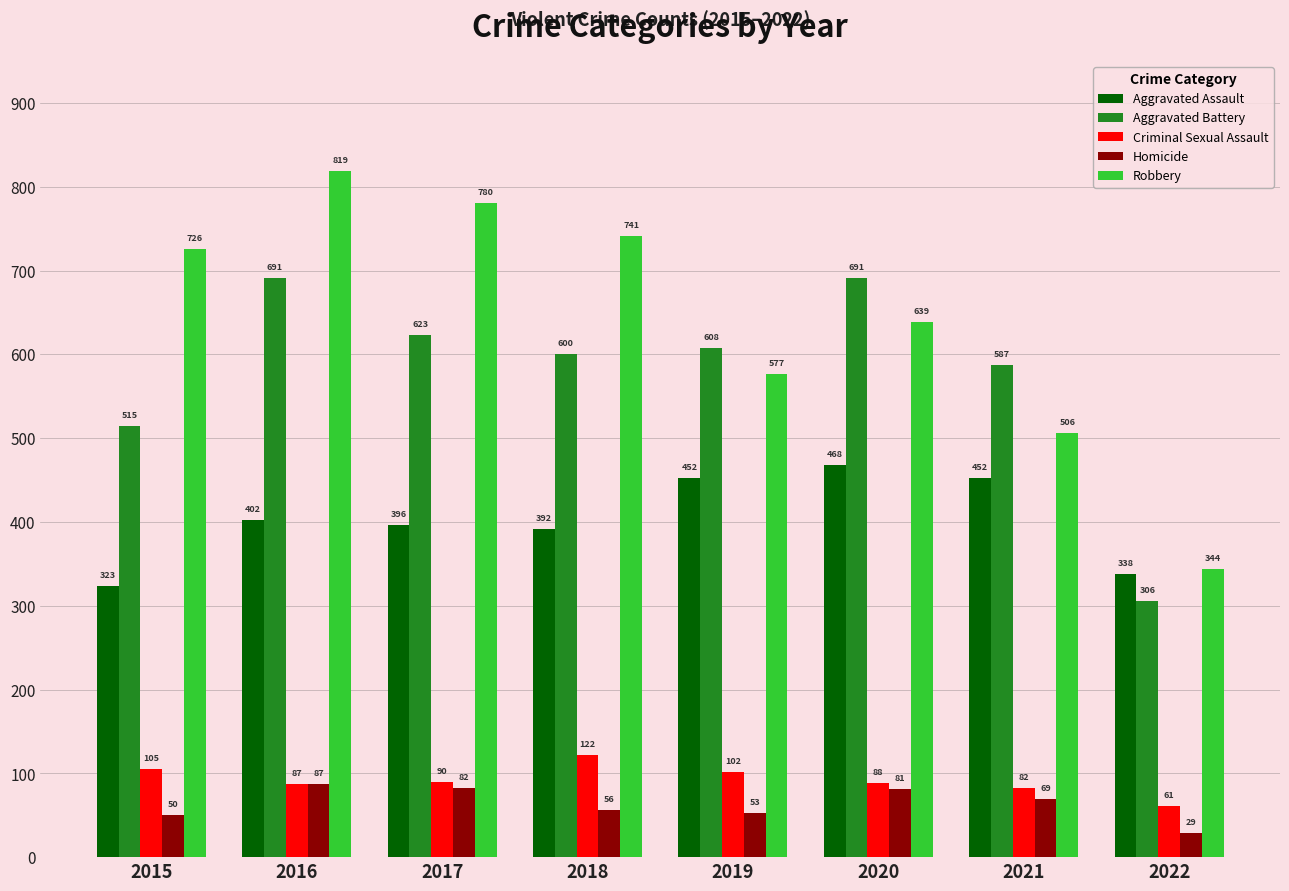

What is the difference between the Robbery values at 2021 and 2018?

235